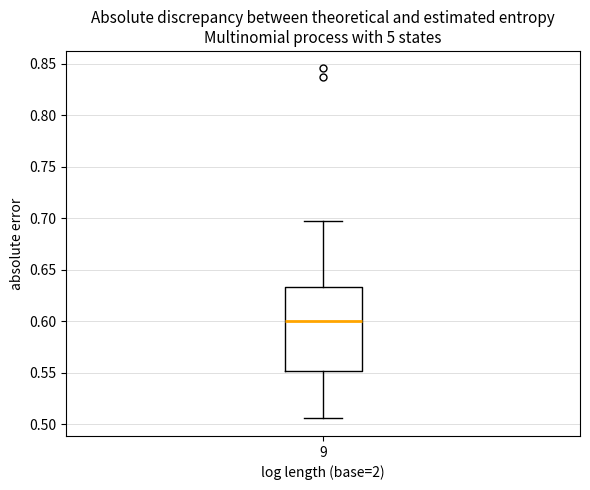

Transcribe this box plot: give where the median line is, the range the box spans, and where the two whiskers end, as read against the y-axis. The values are not printed on the chart, so give them approximately, as read against the axis.

median 0.600, box 0.550 to 0.635, whiskers 0.505 to 0.695